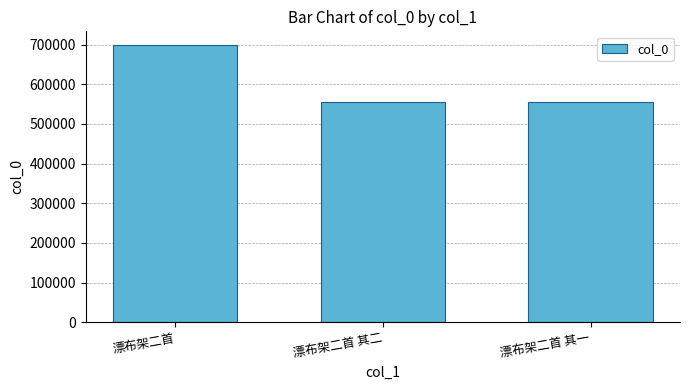

What is the greatest value displayed?

698586